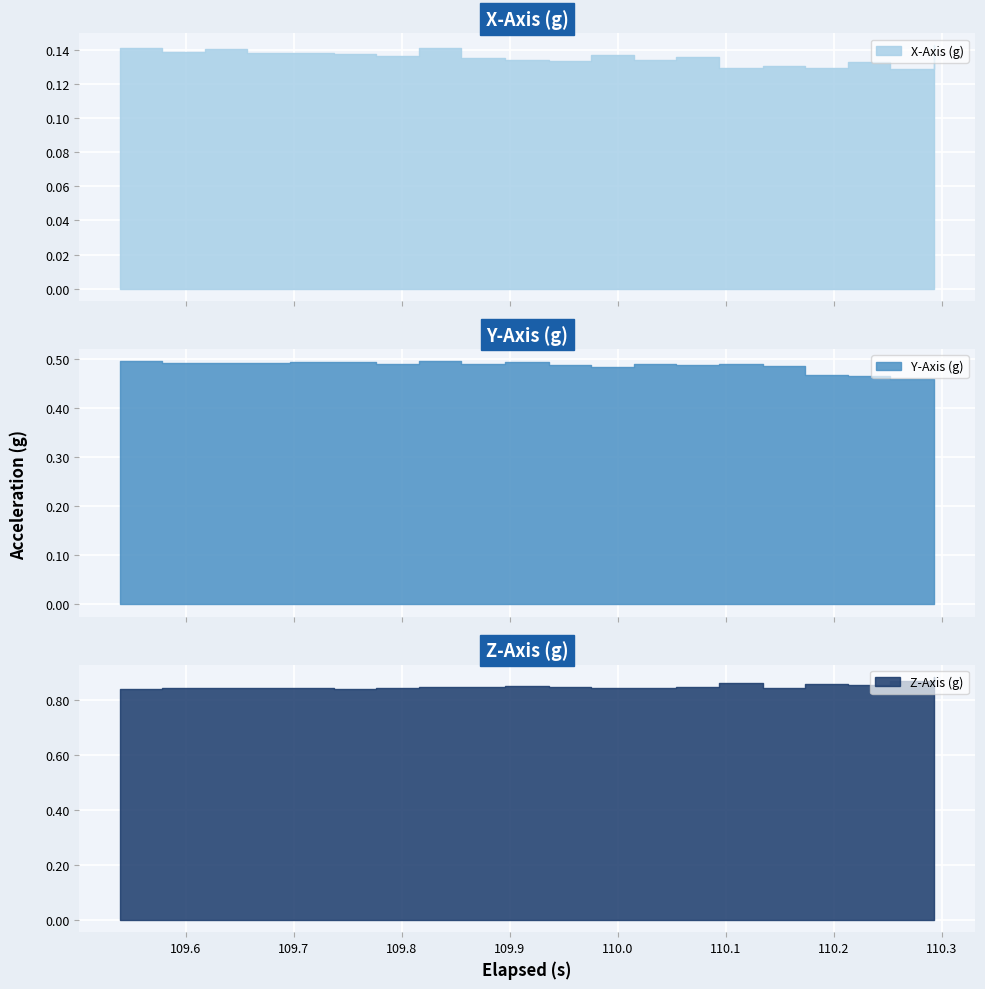

What is the highest value of the Y-Axis (g) series?

0.5